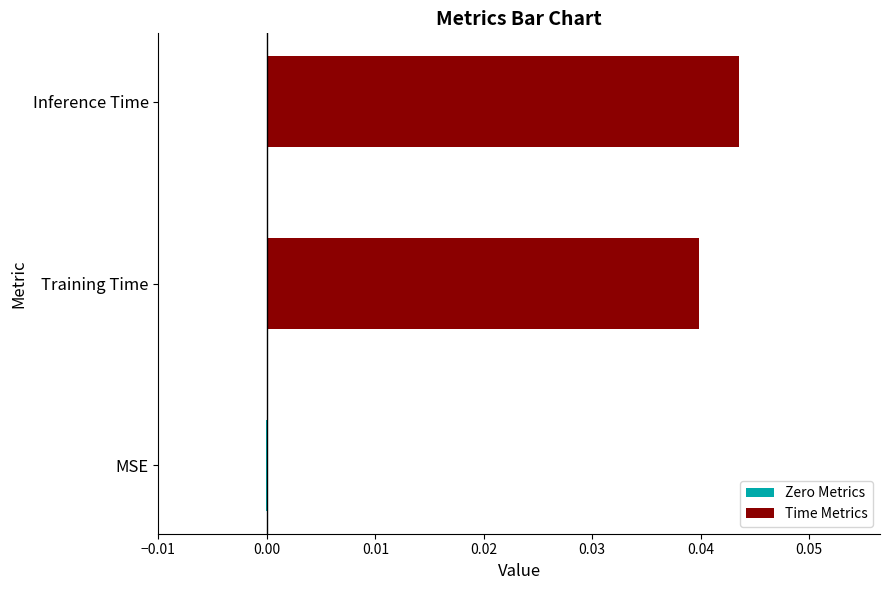

At which label does Time Metrics reach its minimum?

Training Time